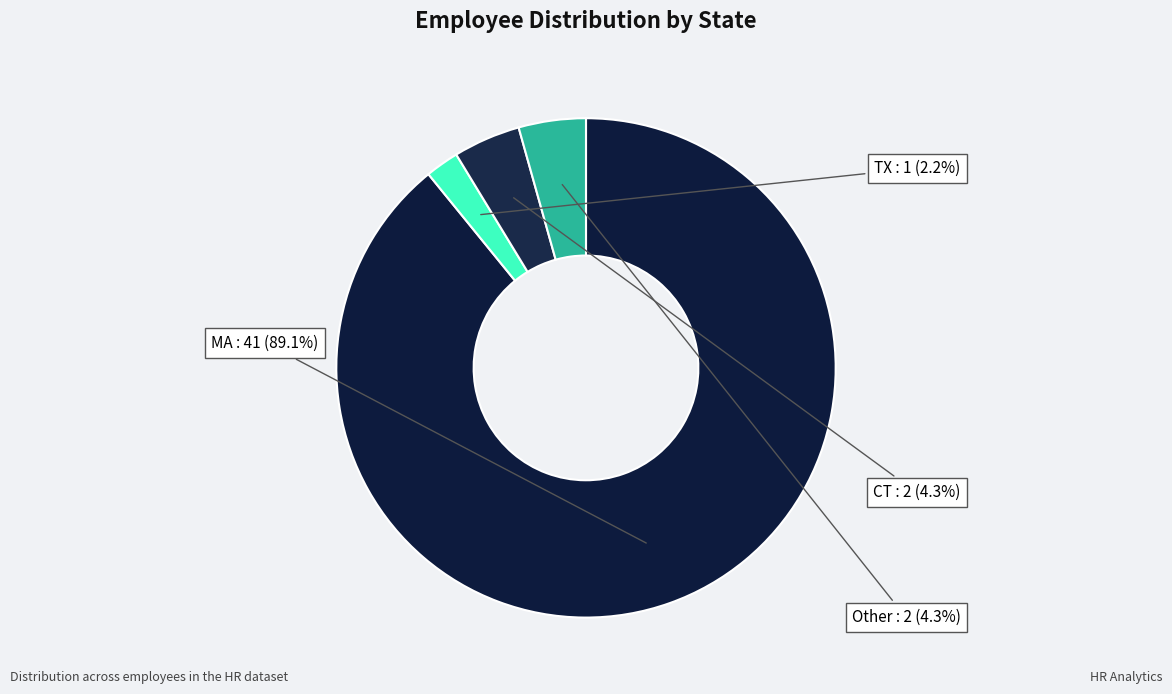

What is the largest slice in the pie chart?

MA